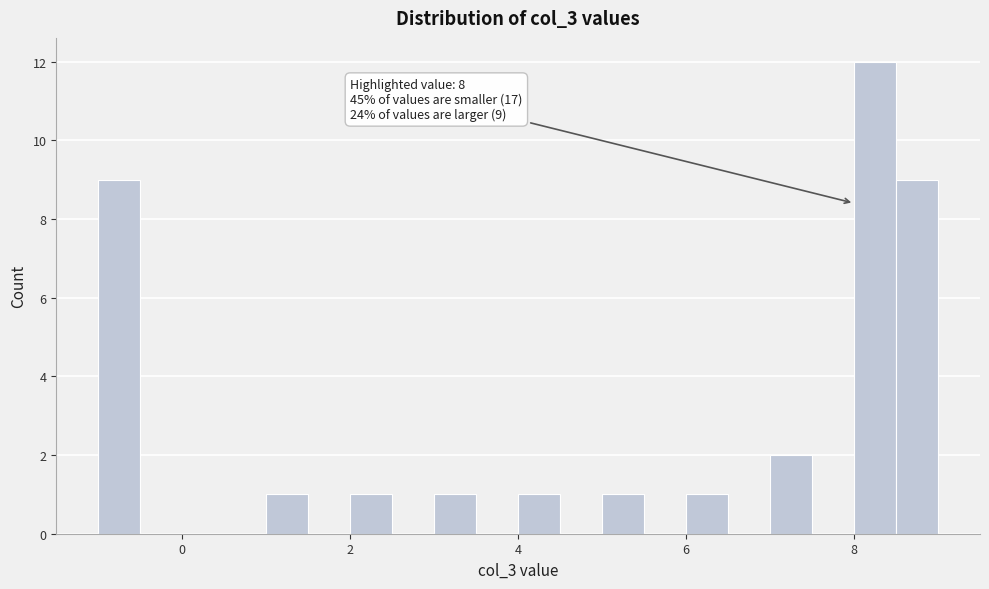

Read against the x-axis, roughly where is the centre of the tallest bar?

8.2